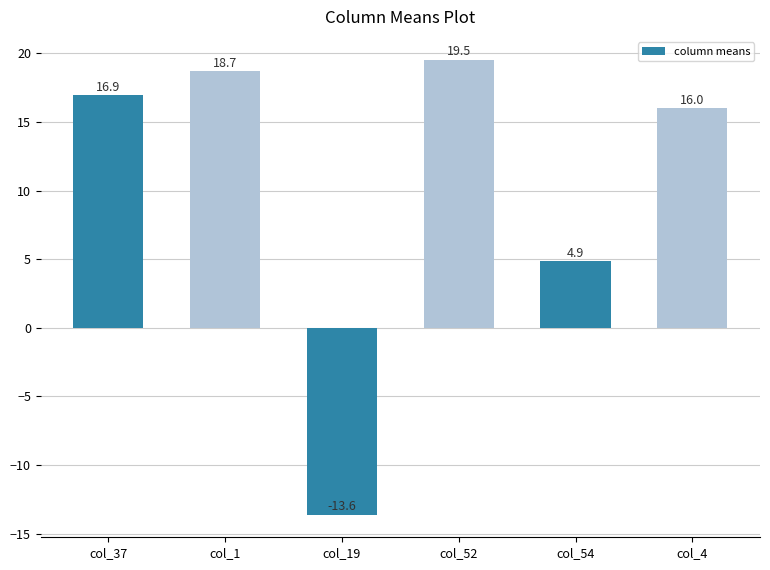

List the labels in order of value, largest first.

col_52, col_1, col_37, col_4, col_54, col_19